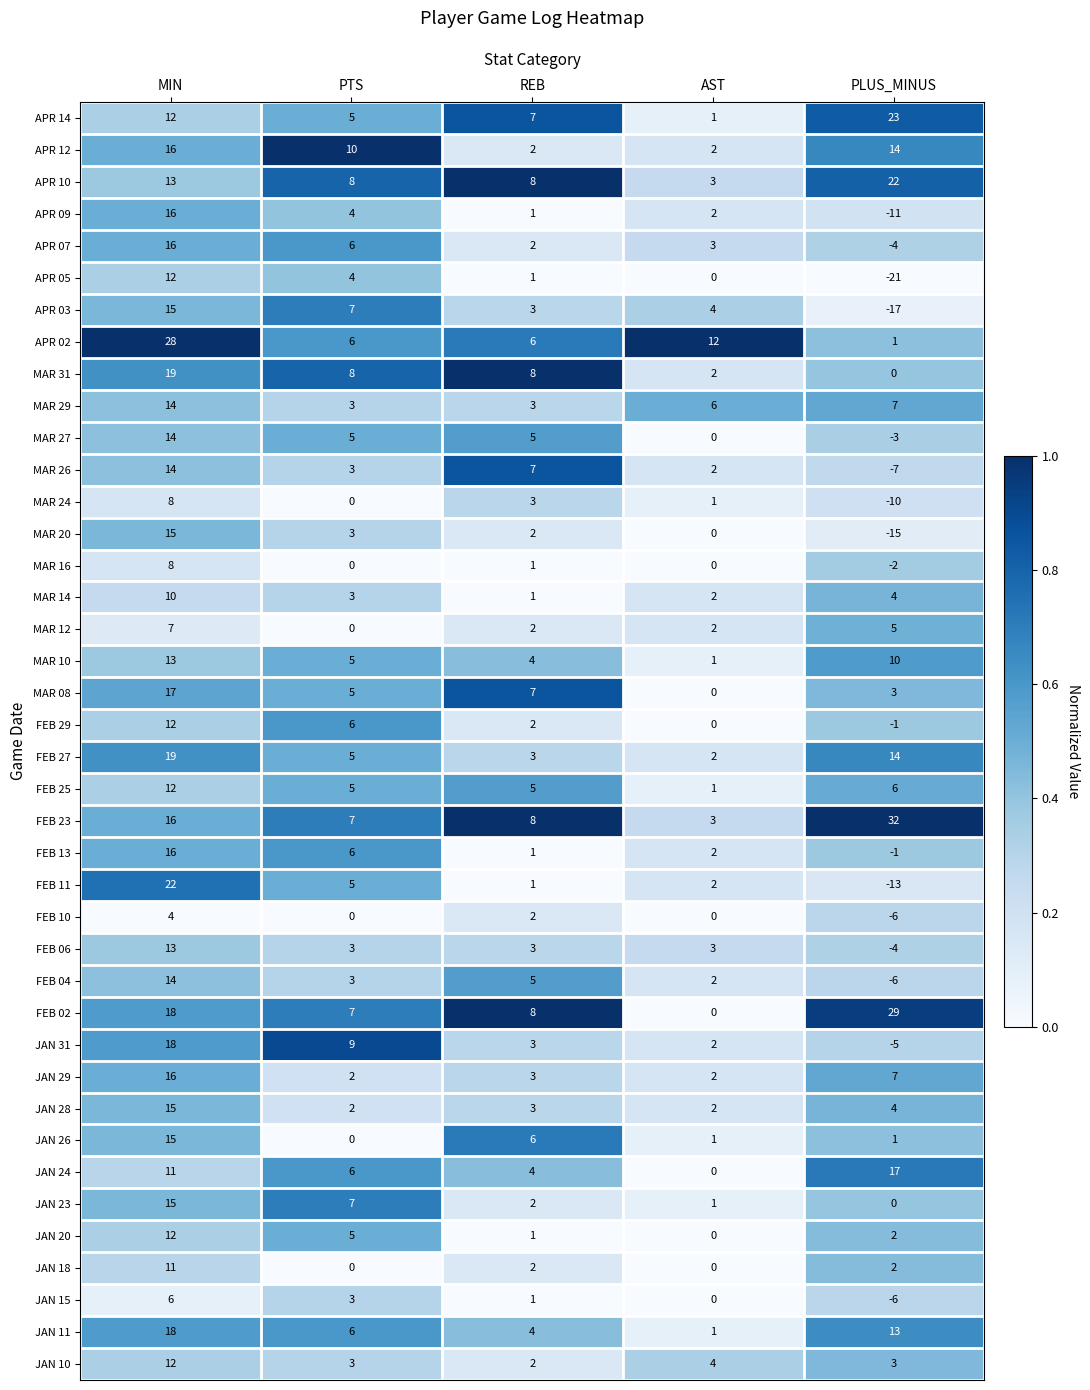

Between MIN and AST, which series saw the biggest shift?

FEB 11